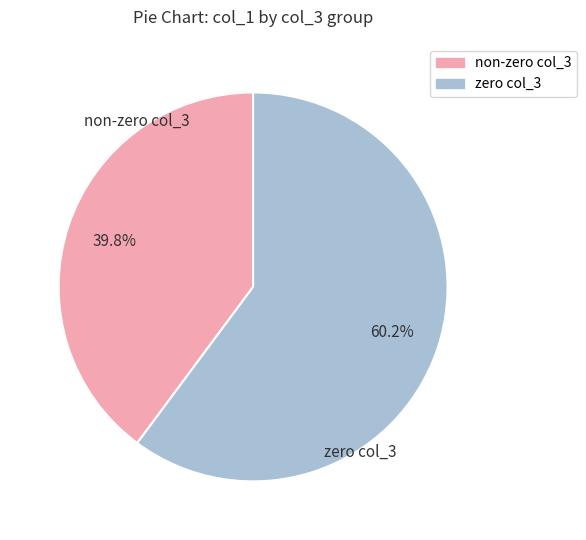

To the nearest percent, what is the average slice percentage?

50%